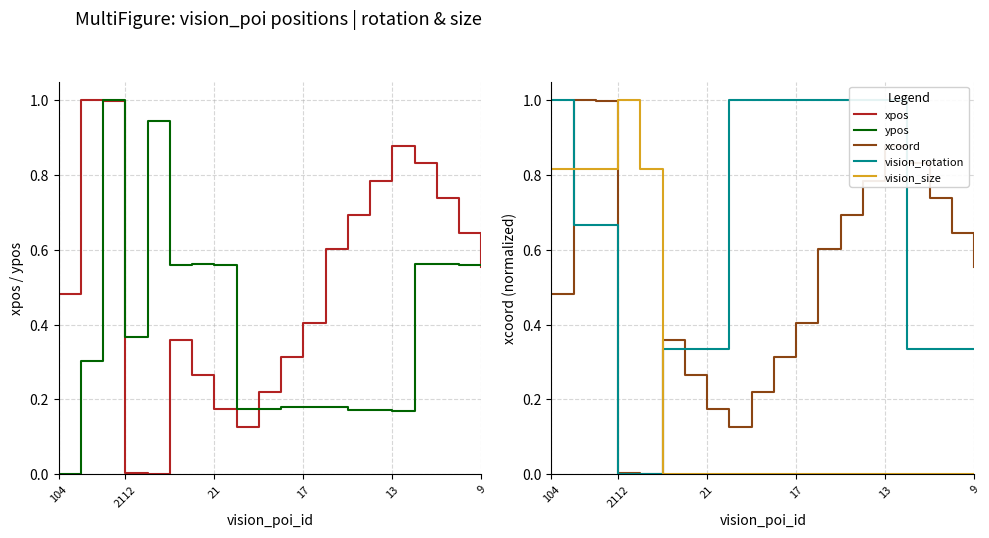

True or false: xcoord and vision_size intersect in this chart.

True